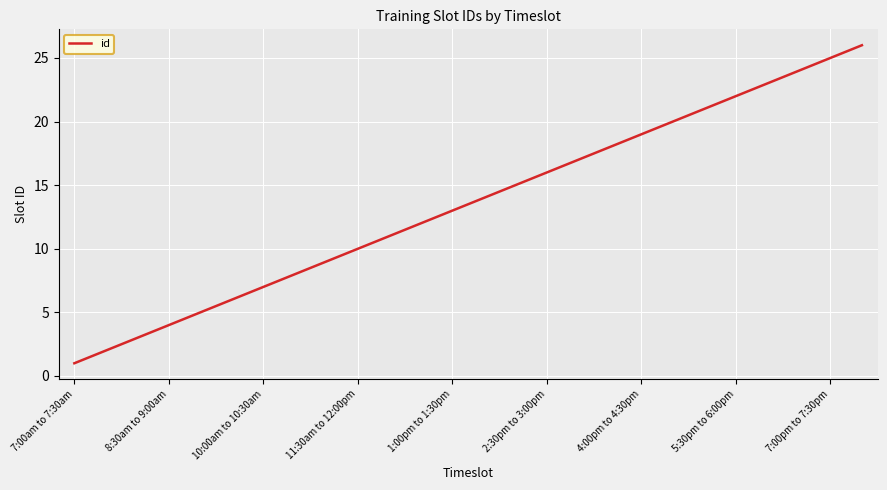

What is the difference between the maximum and minimum values?

25